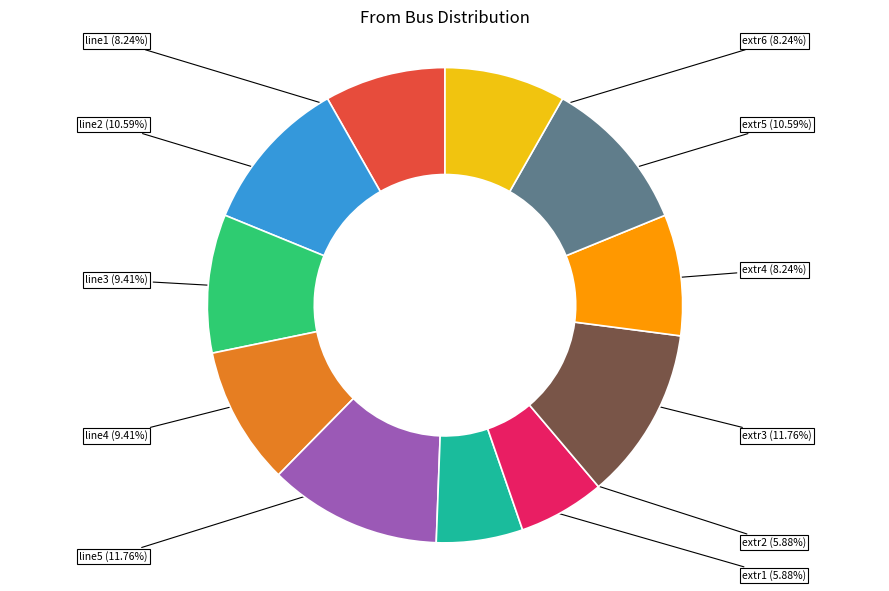

Does any single category account for the majority?

No